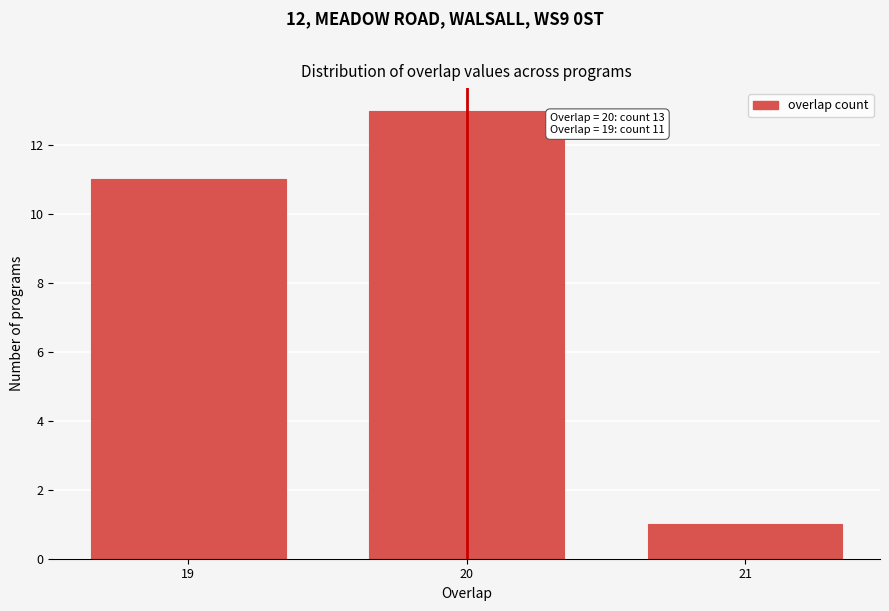

Reading right to left, extract all data points from this chart.

1	13	11